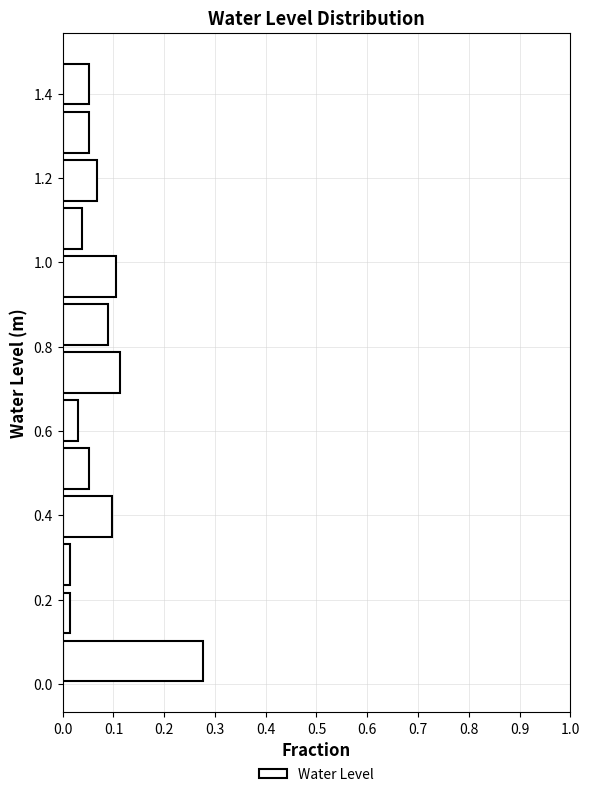

Reading bottom to top, list every bar in this chart as the range it spans on the y-axis followed by its length. Neither the bar edges nor the lengths are printed on the chart, so give them approximately, as read against the axes.

0.00 to 0.12: 0.28
0.12 to 0.22: 0.01
0.22 to 0.34: 0.01
0.34 to 0.46: 0.10
0.46 to 0.56: 0.05
0.56 to 0.68: 0.03
0.68 to 0.80: 0.11
0.80 to 0.90: 0.09
0.90 to 1.02: 0.10
1.02 to 1.14: 0.04
1.14 to 1.26: 0.07
1.26 to 1.36: 0.05
1.36 to 1.48: 0.05